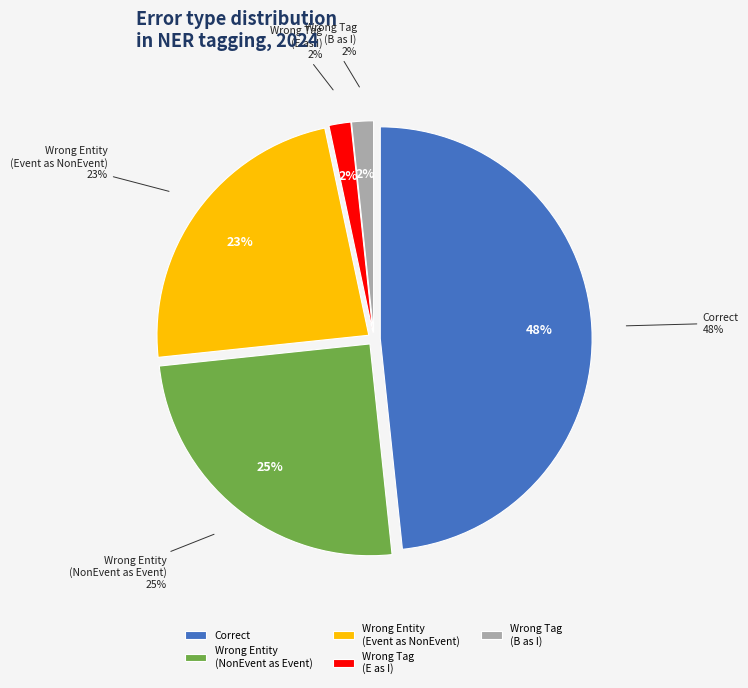

How many segments does this pie chart have?

5